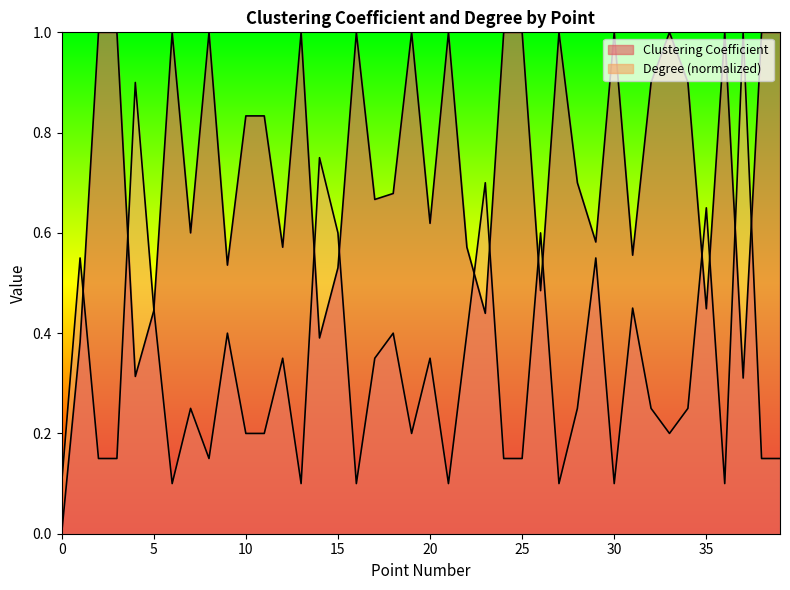

What are all the series names shown in the legend?

Clustering Coefficient, Degree